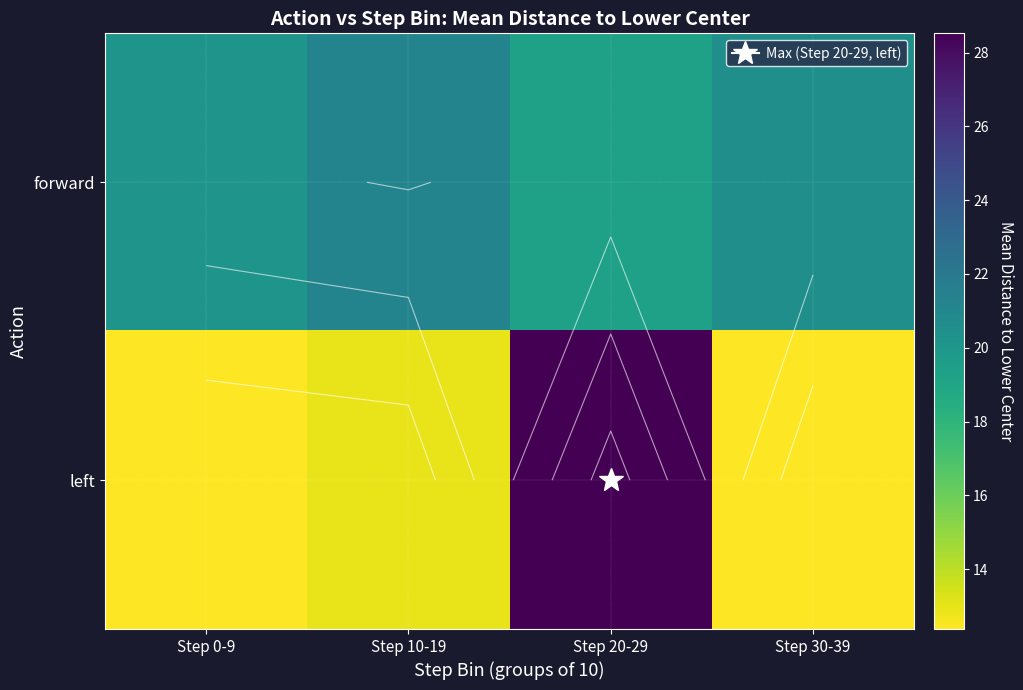

At how many categories does at least one series exceed 27?

1